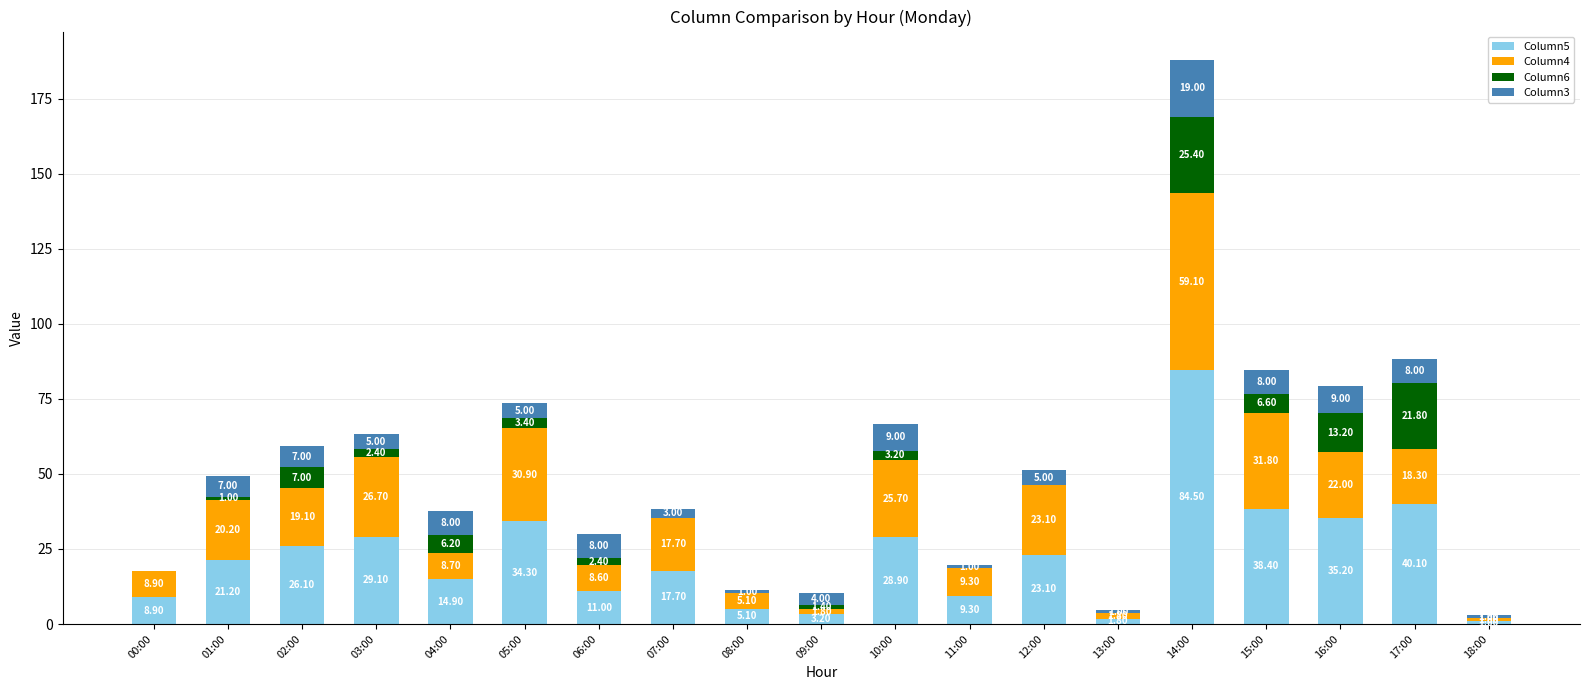

What is the sum of the Column5 values at 09:00 and 04:00?

18.1